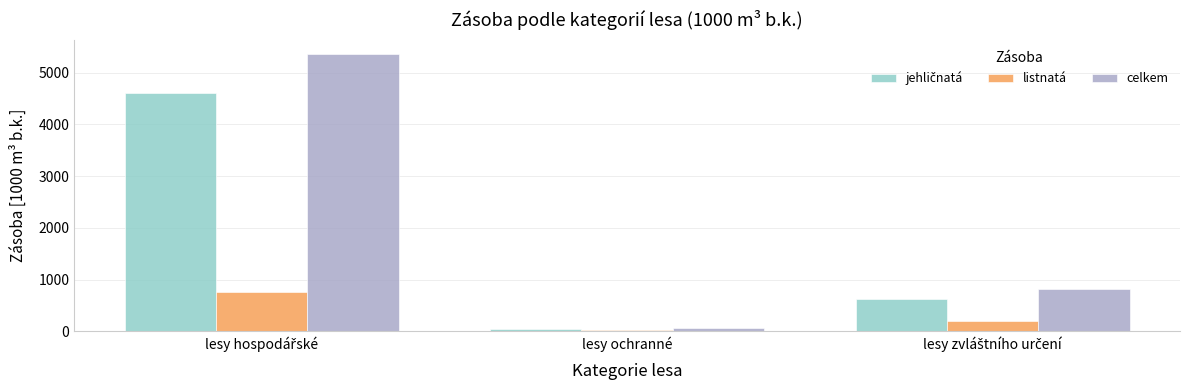

What is the average value of the listnatá series?

324.3